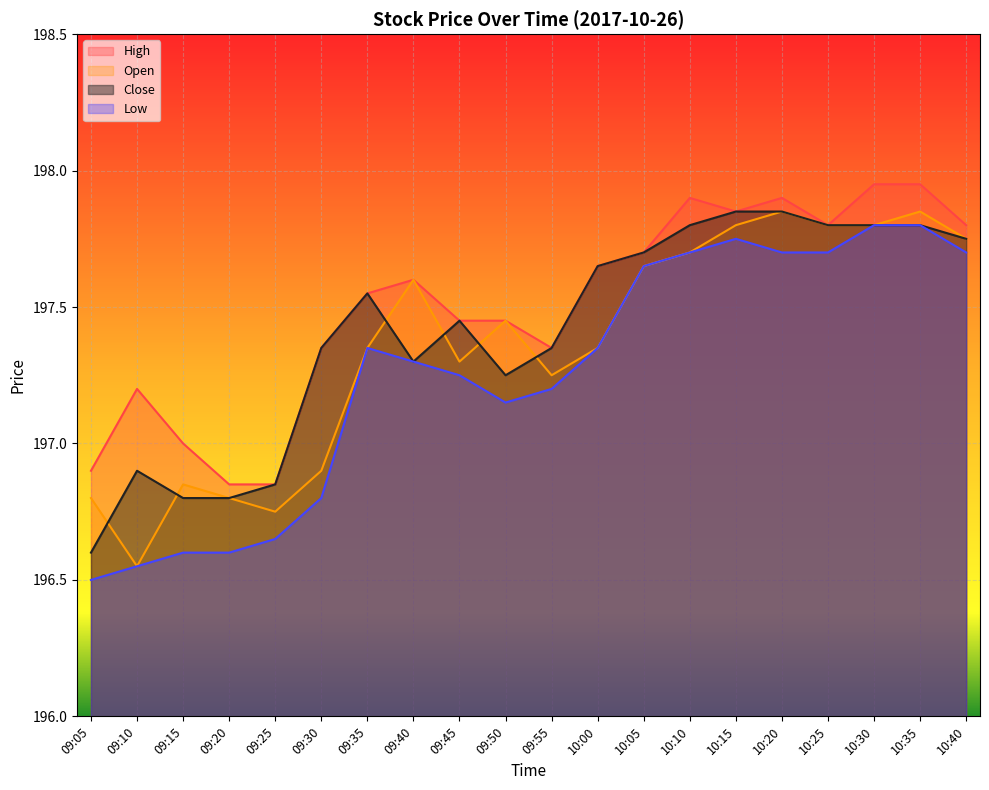

Which category has the highest value in the High series?

10:30